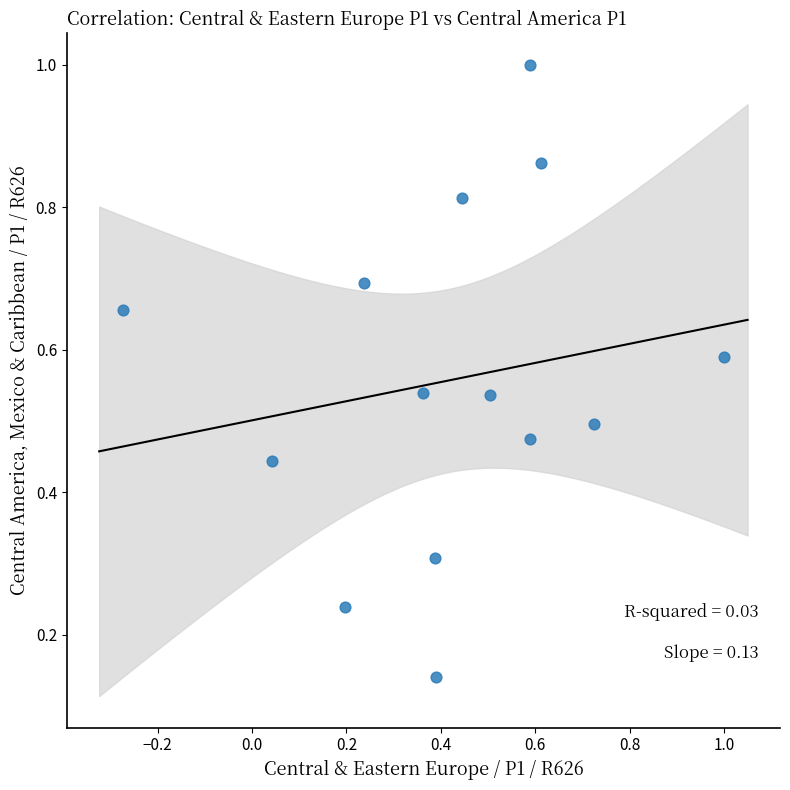

What is the range of X values (max minus min)?

1.3